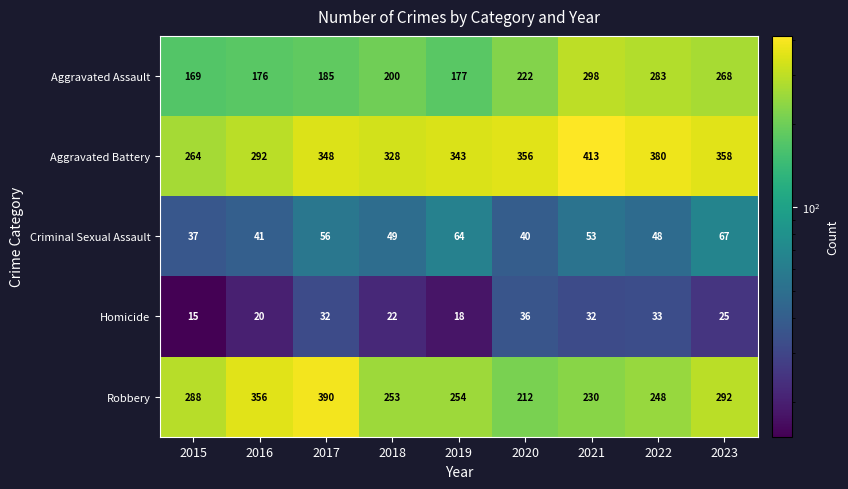

What is the spread (max minus min) of values at 2015?

273